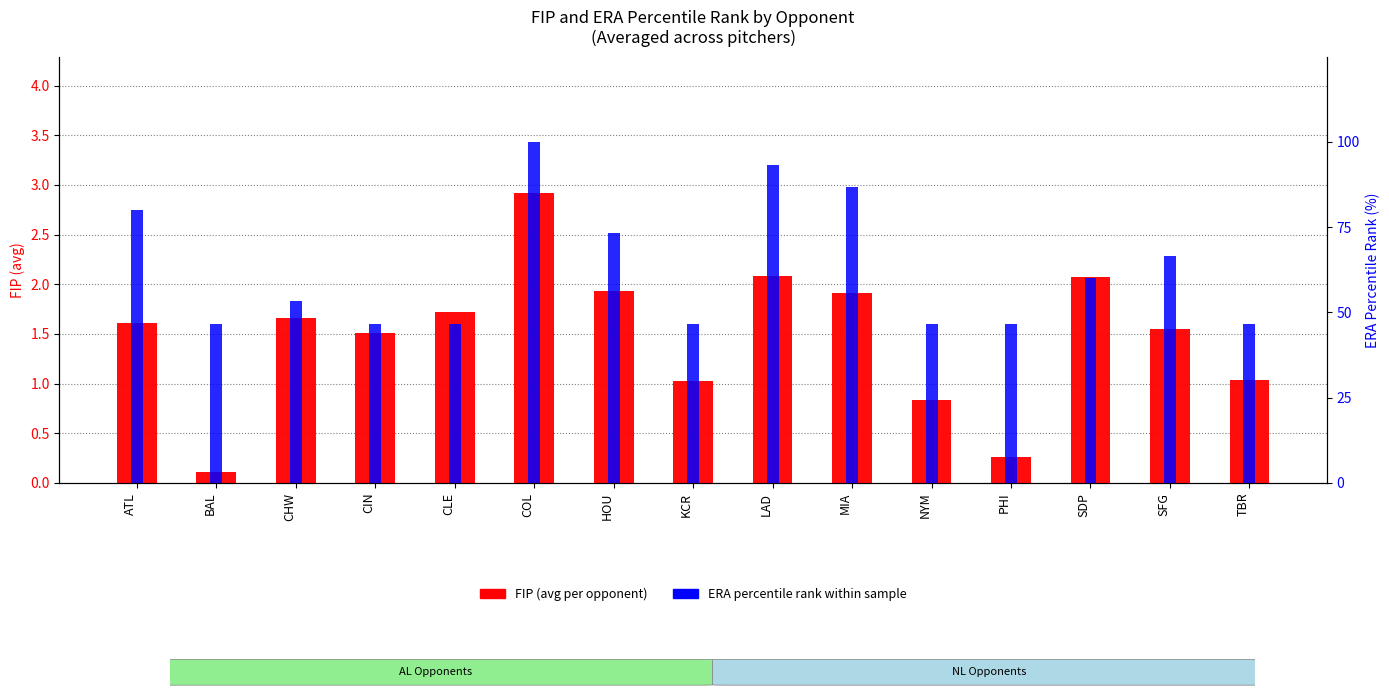

The value of FIP (avg) at BAL is 0.1. True or false?

True